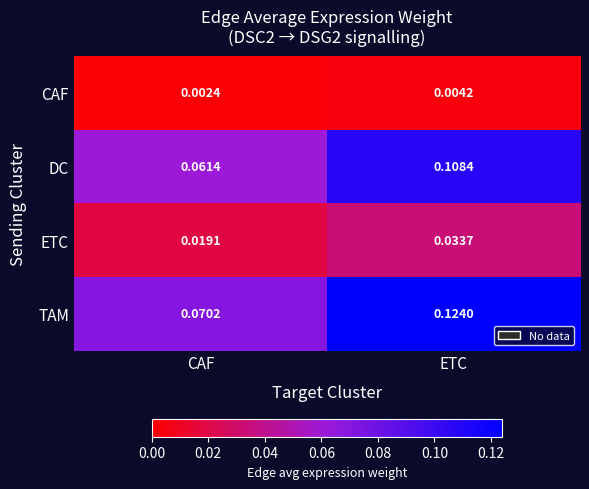

At which label does DC reach its minimum?

CAF